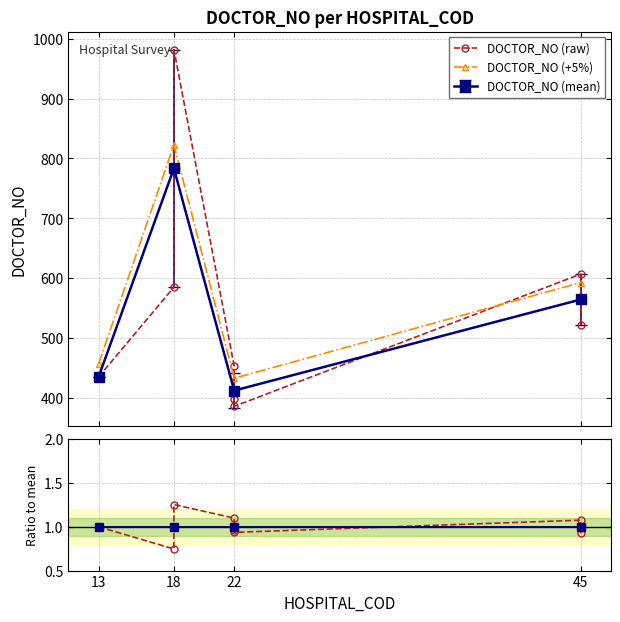

True or false: the data shows 651 at 22.

False